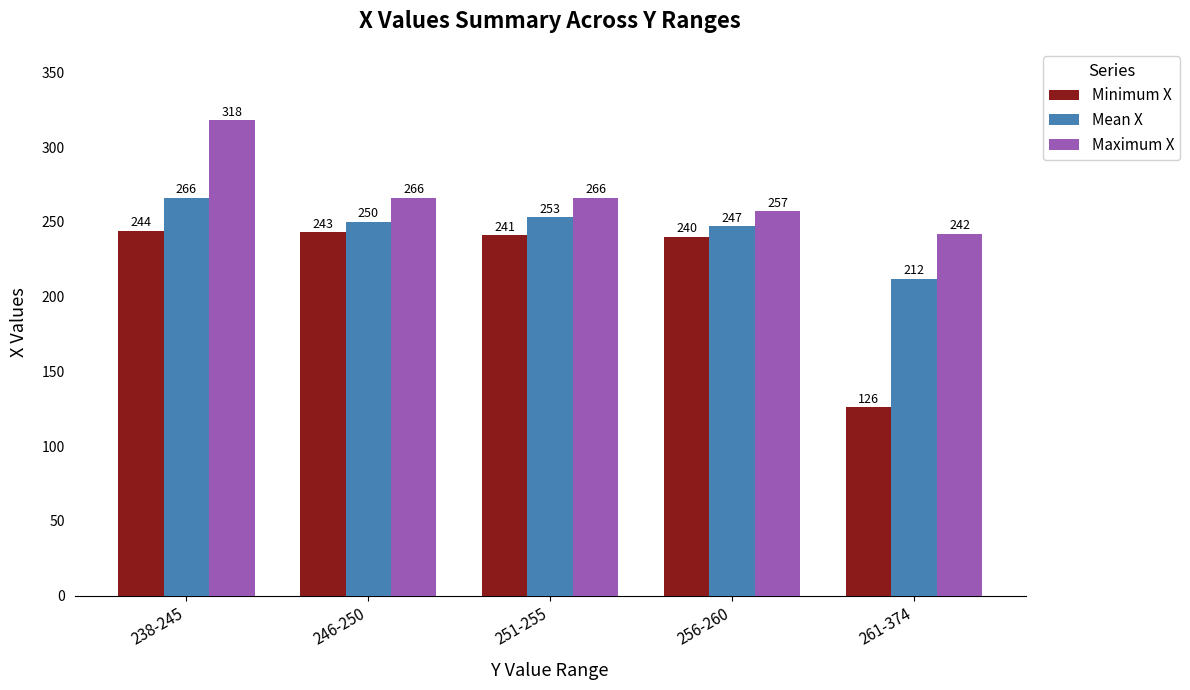

What position from the left is 251-255?

3